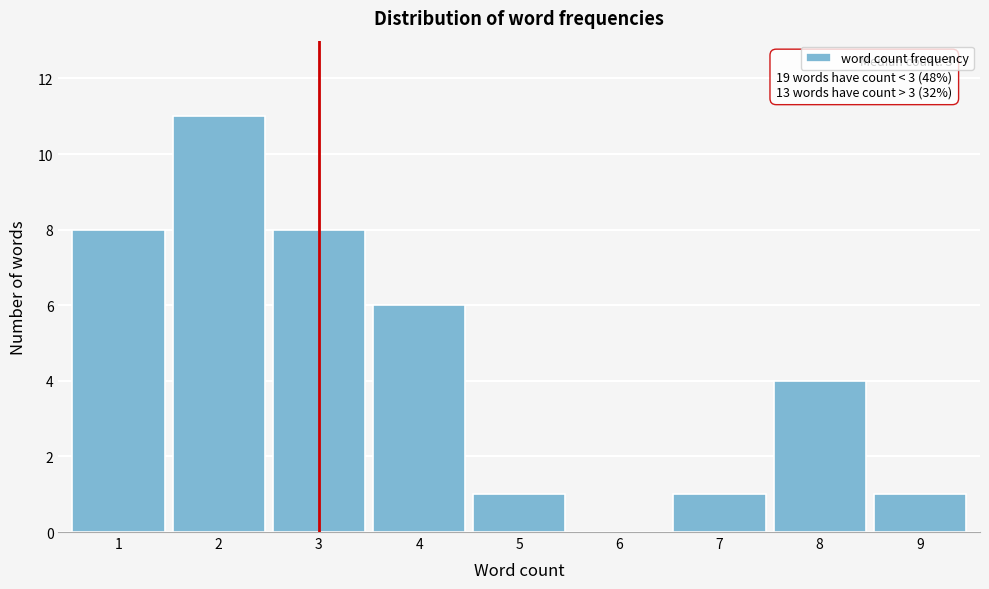

Over which range of the x-axis is the bar tallest?

1.5 to 2.5